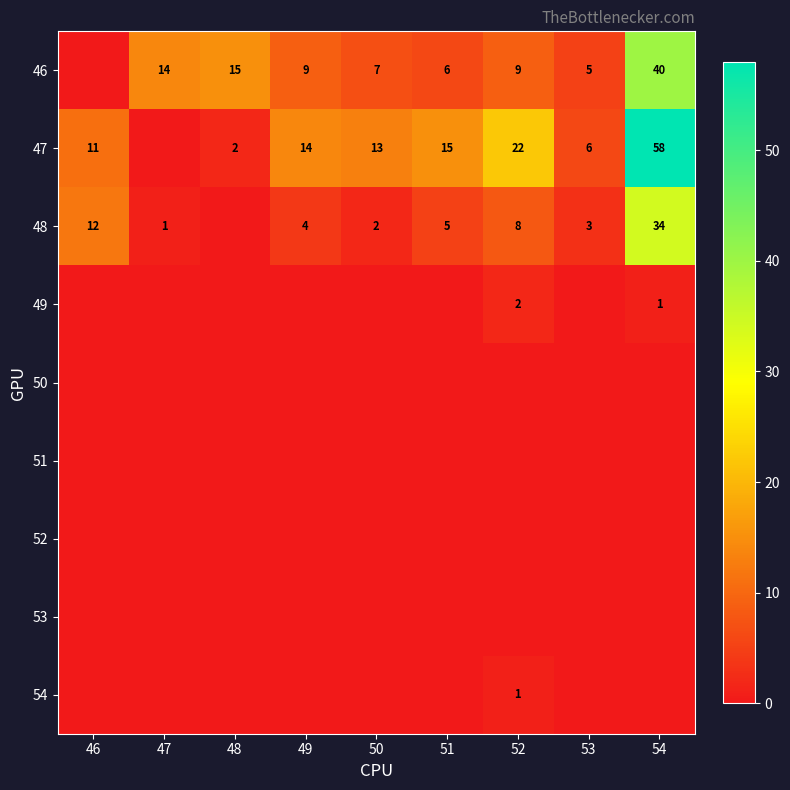

At which category does the chart reach its peak across all series?

54